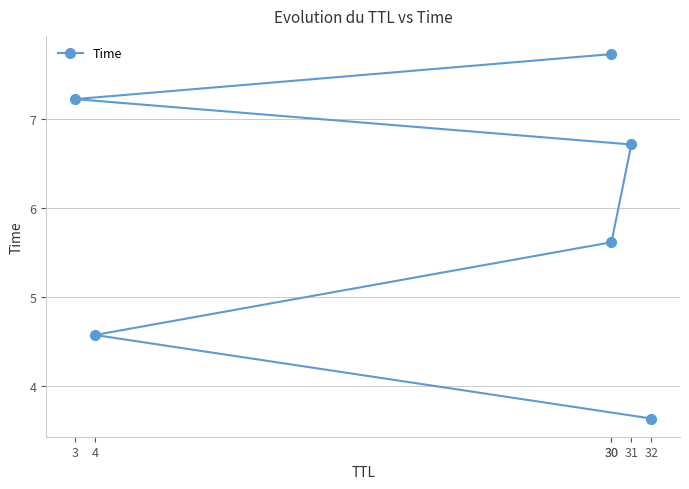

At which label does the data first exceed 6?

31